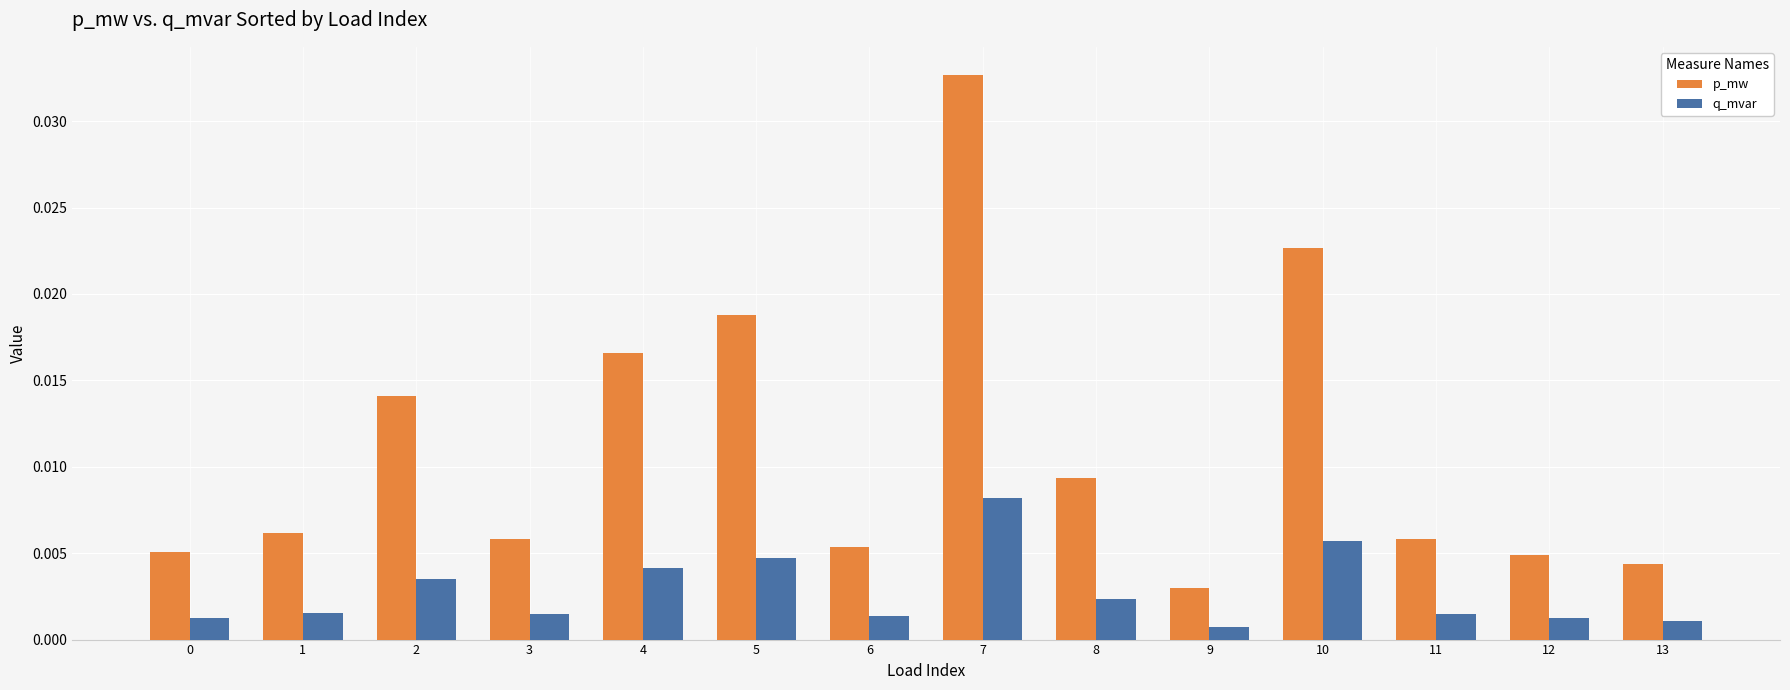

How many p_mw values are between 0 and 1?

14